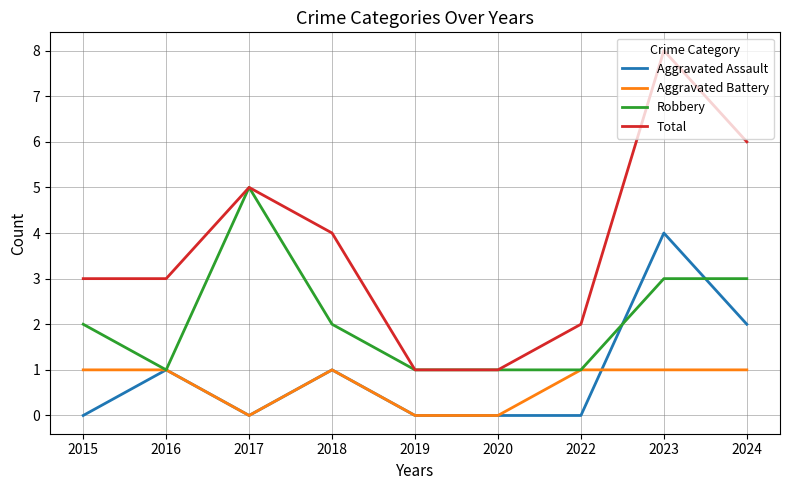

List the series in order of their peak value, lowest first.

Aggravated Battery, Aggravated Assault, Robbery, Total